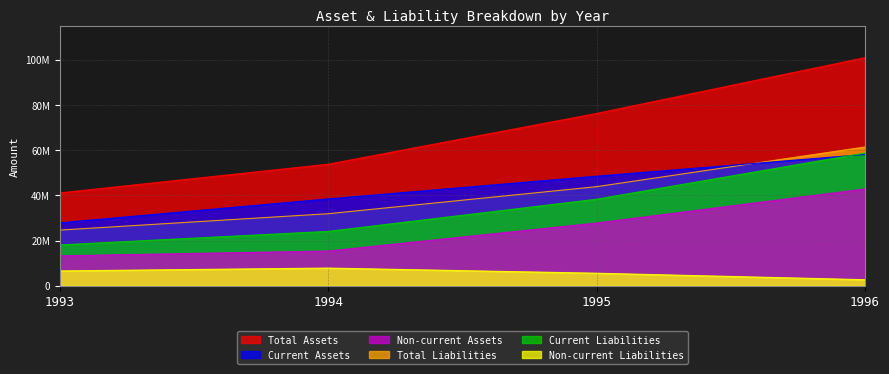

Which series has the widest spread of values?

total_assets